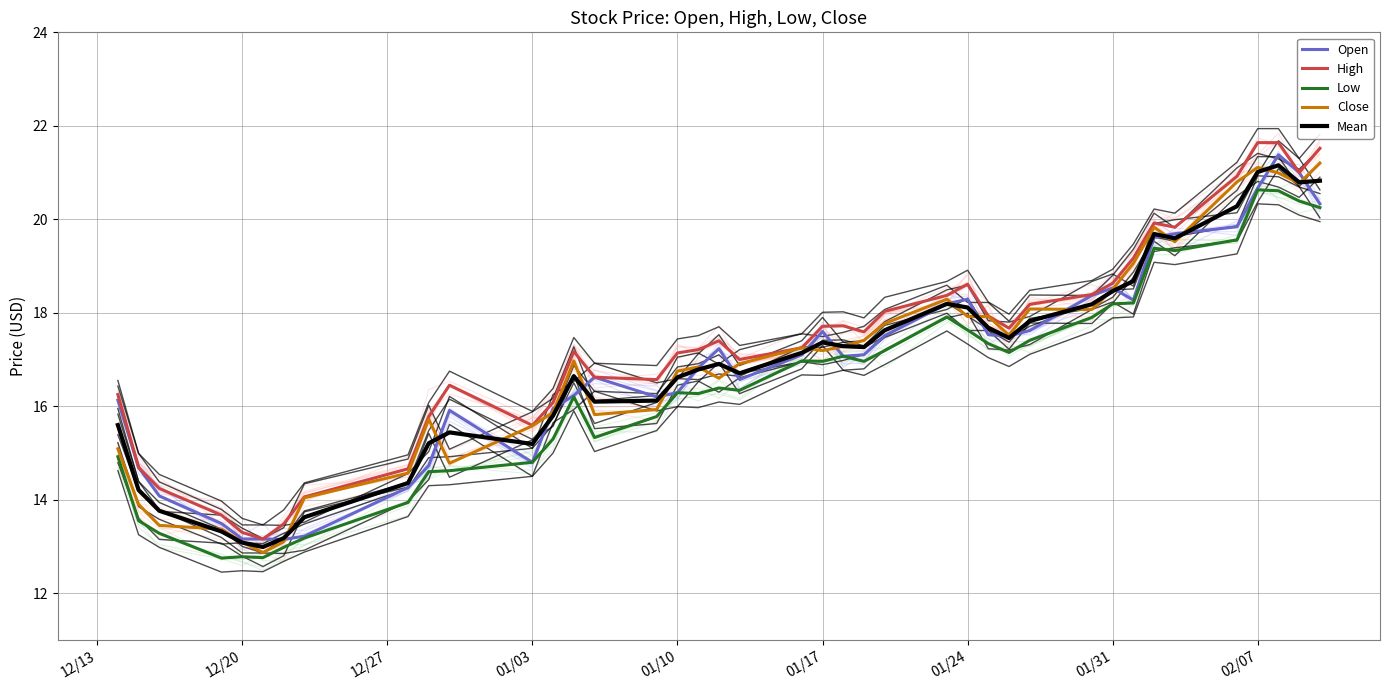

Reading left to right, what are all the values shown in this chart?

Open: 16.1	14.7	14.1	13.5	13.2	13.2	13.2	13.2	14.3	14.7	15.9	14.8	15.9	16.2	16.6	16.2	16.3	16.8	17.2	16.6	17.1	17.6	17.1	17.1	17.5	18.2	18.3	17.5	17.5	17.6	18.4	18.5	18.3	19.6	19.7	19.8	20.7	21.4	21.0	20.3
High: 16.2	14.7	14.2	13.7	13.3	13.2	13.5	14.1	14.7	15.8	16.5	15.6	16.1	17.2	16.6	16.6	17.1	17.2	17.4	17.0	17.2	17.7	17.7	17.6	18.0	18.4	18.6	17.9	17.7	18.2	18.4	18.6	19.2	19.9	19.8	20.9	21.6	21.6	21.0	21.5
Low: 14.9	13.6	13.3	12.8	12.8	12.8	13.0	13.2	13.9	14.6	14.6	14.8	15.3	16.2	15.3	15.8	16.3	16.3	16.4	16.3	17.0	17.0	17.1	17.0	17.2	17.9	17.6	17.3	17.1	17.4	17.9	18.2	18.2	19.4	19.3	19.6	20.6	20.6	20.4	20.2
Close: 15.1	13.9	13.4	13.4	13.1	12.9	13.1	14.0	14.6	15.7	14.8	15.6	15.9	17.0	15.8	15.9	16.8	16.8	16.6	16.9	17.2	17.2	17.3	17.4	17.8	18.3	17.9	17.9	17.5	18.1	18.1	18.5	19.1	19.8	19.5	20.8	21.1	21.0	20.8	21.2
Mean: 15.6	14.2	13.8	13.3	13.1	13.0	13.2	13.6	14.4	15.2	15.4	15.2	15.8	16.6	16.1	16.1	16.6	16.8	16.9	16.7	17.1	17.4	17.3	17.3	17.6	18.2	18.1	17.7	17.5	17.8	18.2	18.5	18.7	19.7	19.6	20.3	21.0	21.2	20.8	20.8